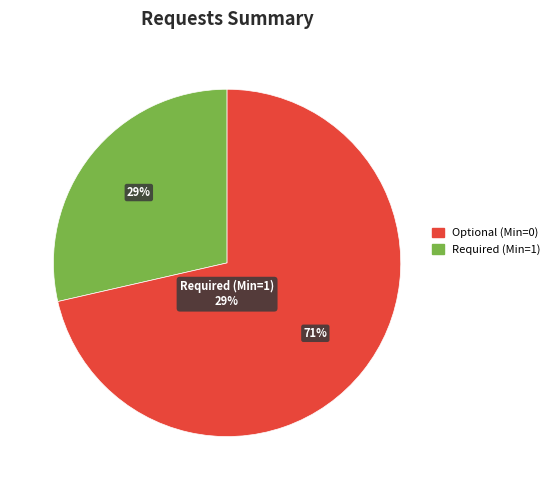

The RelatedSubject slice represents 45% of the pie. True or false?

False